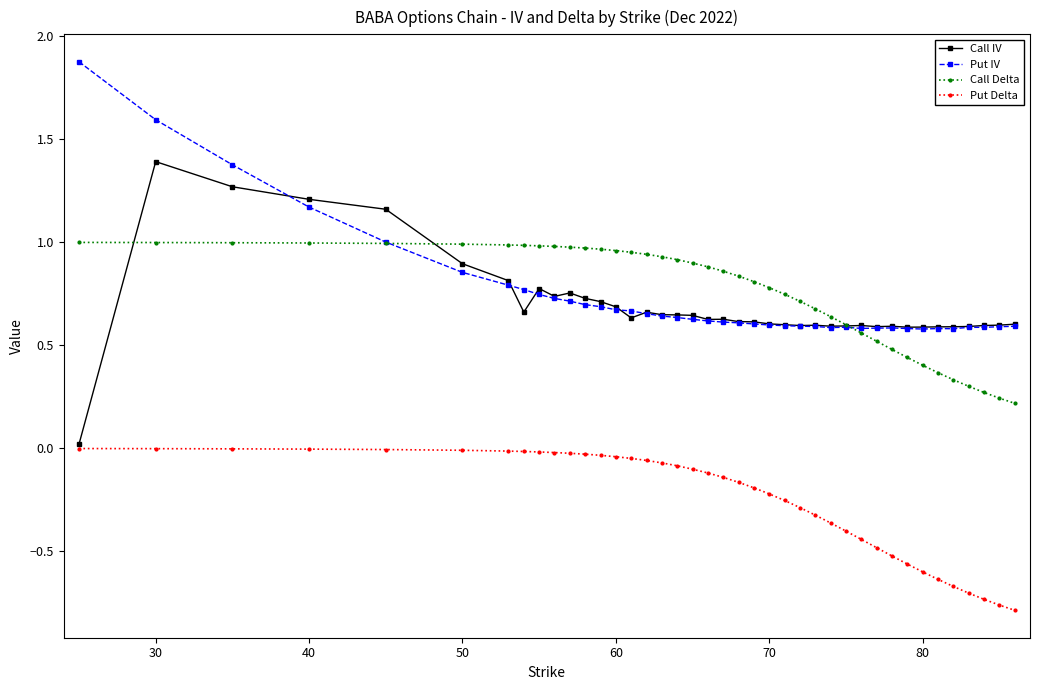

True or false: Call Delta and Put Delta cross at least once.

False